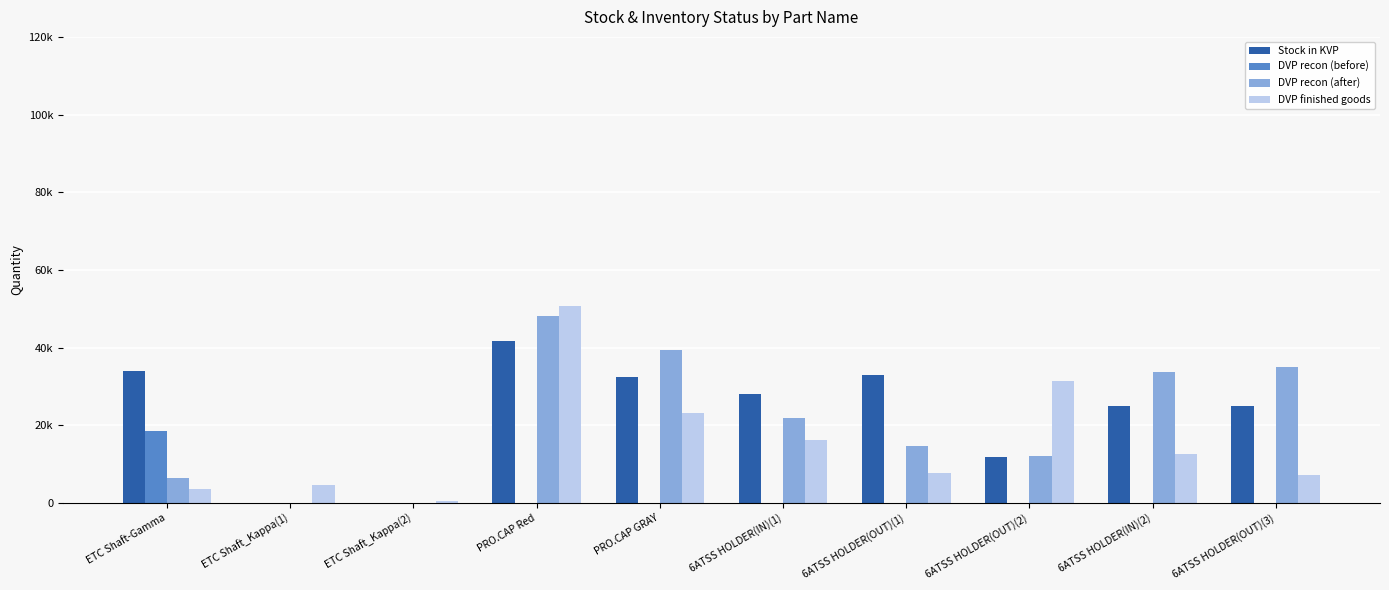

What is the difference between the maximum and minimum values in the DVP finished goods series?

50188